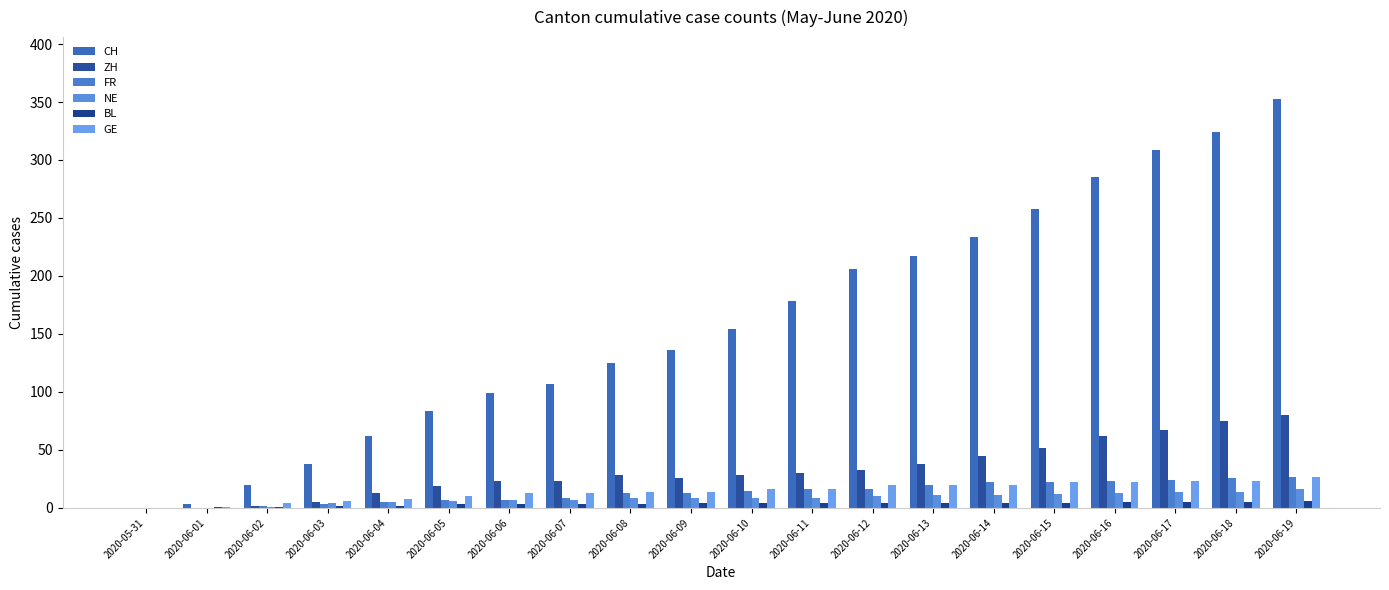

Count the number of categories in the chart.

20